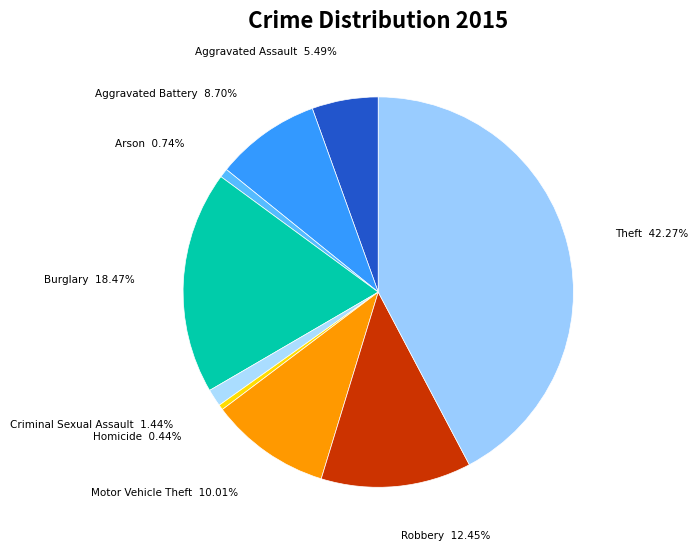

Which slice is the largest?

Theft